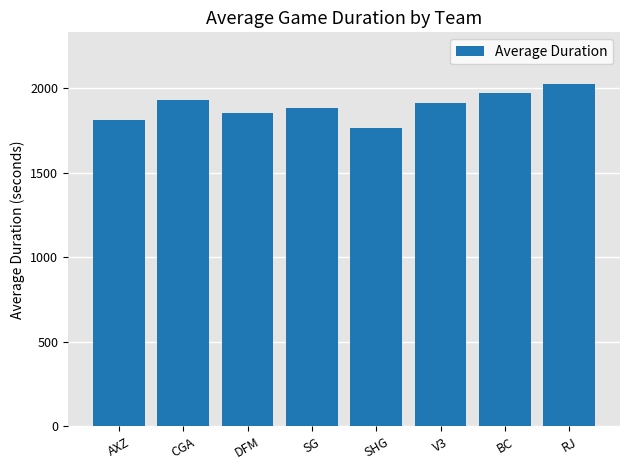

Reading right to left, what are all the values shown in this chart?

2025.8	1968.2	1910.5	1761.9	1881.6	1853.8	1932.0	1813.3